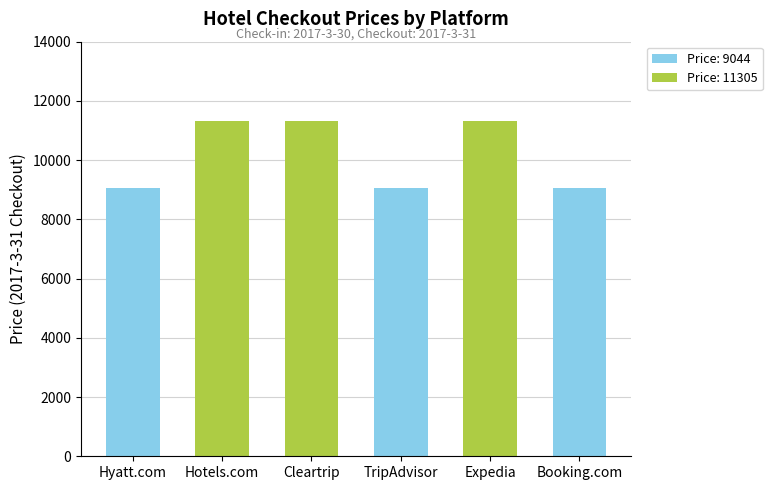

What is the sum of the values at TripAdvisor and Hyatt.com?

18088